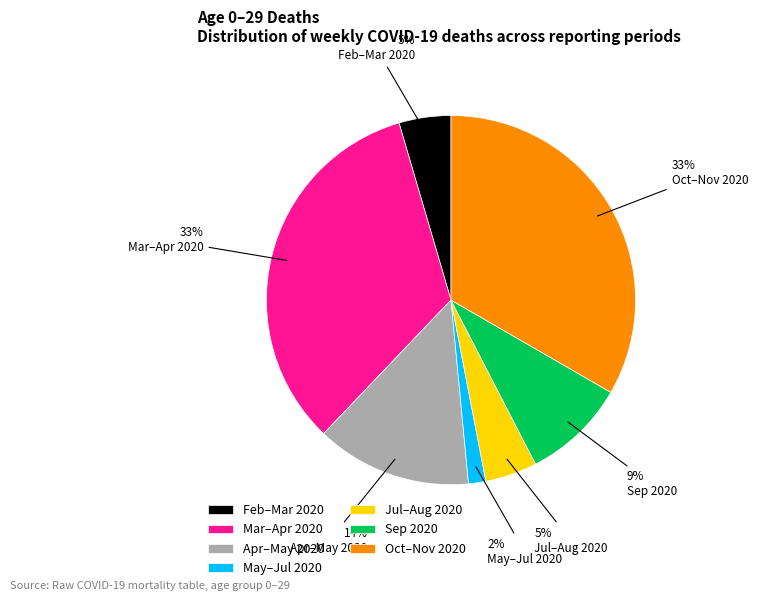

How many slices are in this pie chart?

7